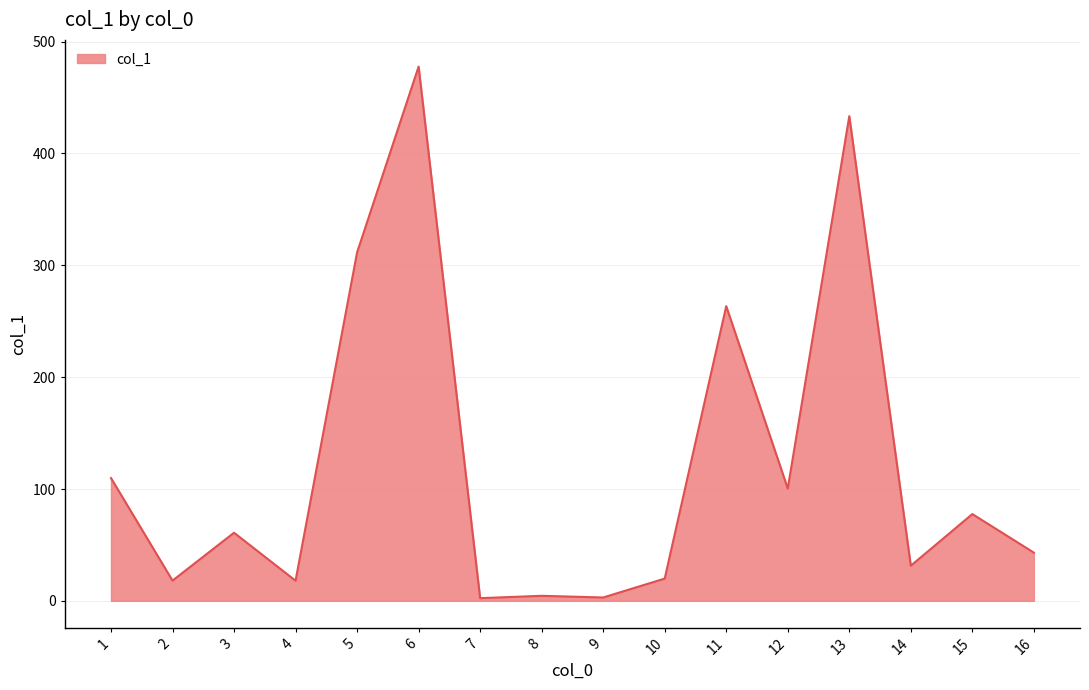

What is the maximum value shown in the chart?

477.7